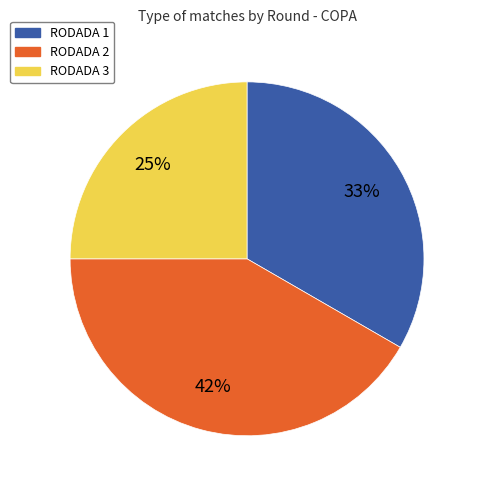

The RODADA 3 slice represents 25% of the pie. True or false?

True